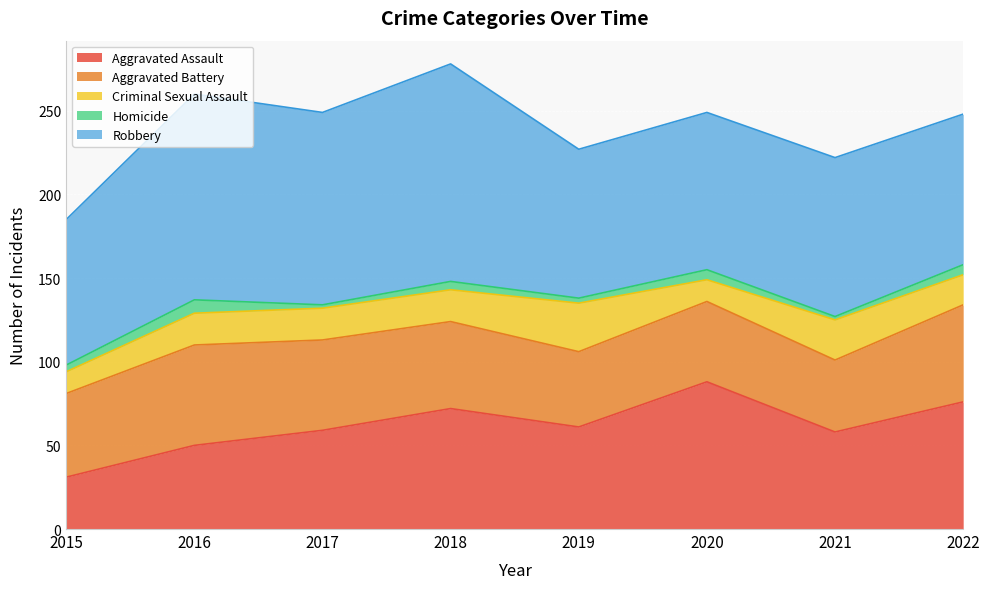

What is the difference between the maximum and minimum values in the Aggravated Assault series?

57